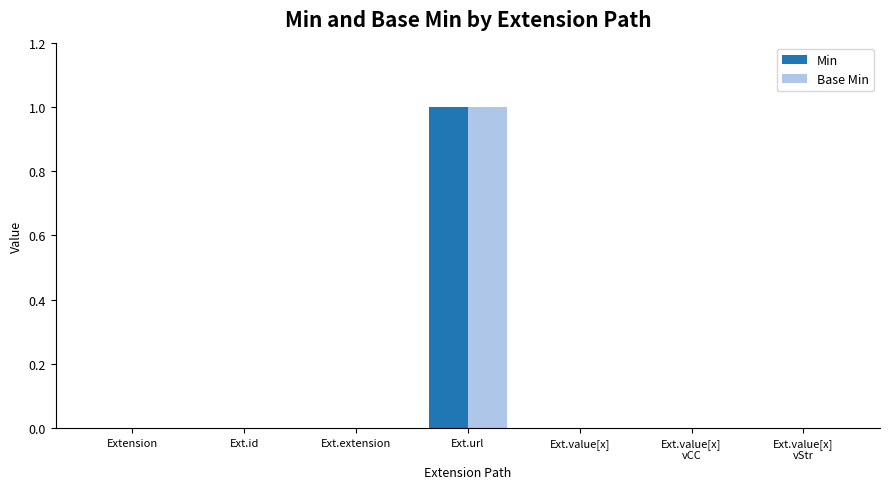

Which label corresponds to the largest value in the chart?

Ext.url